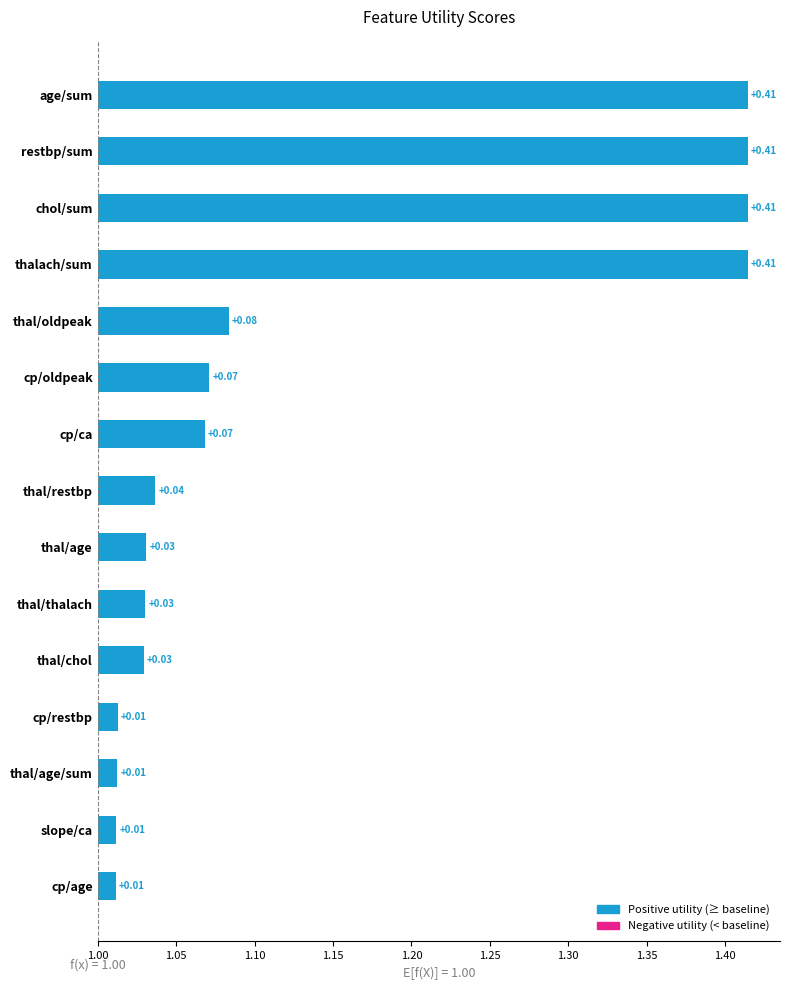

Reading left to right, list all the values displayed in this chart.

0.4	0.4	0.4	0.4	0.1	0.1	0.1	0.0	0.0	0.0	0.0	0.0	0.0	0.0	0.0